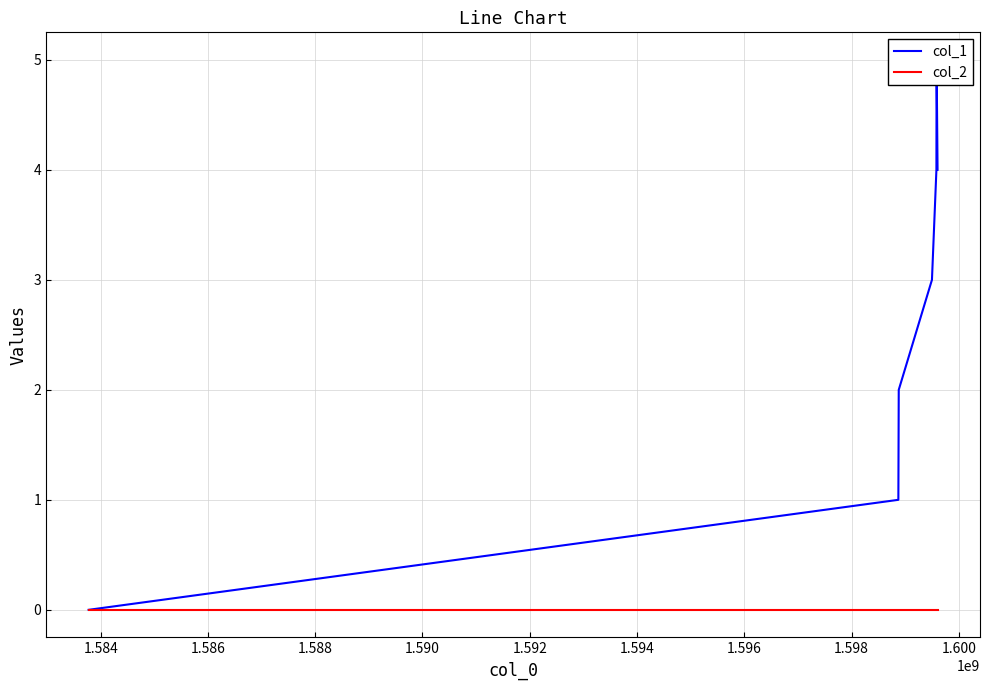

What are all the series names shown in the legend?

col_1, col_2